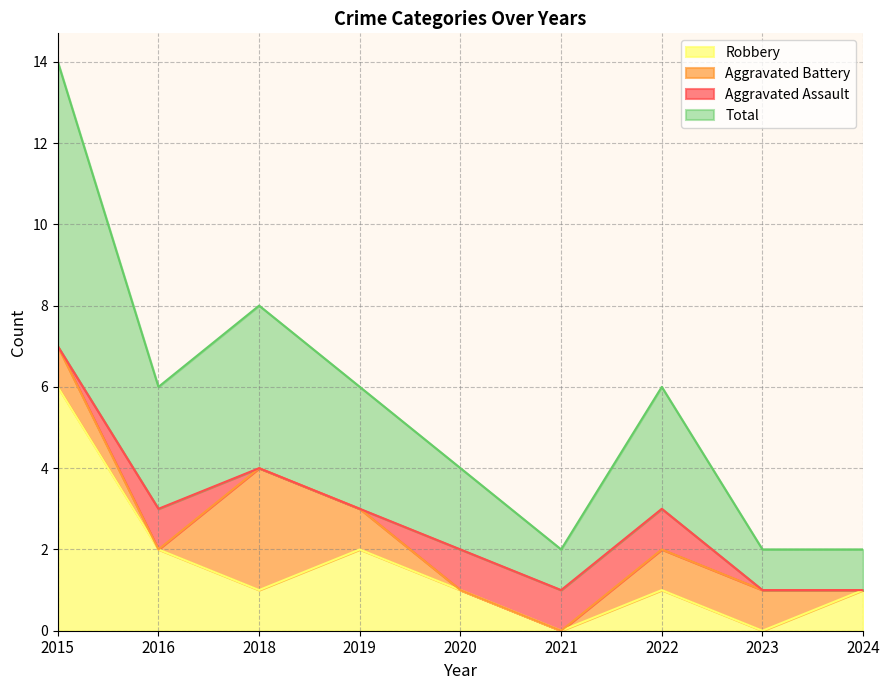

What is the difference between the maximum and minimum values in the Robbery series?

6